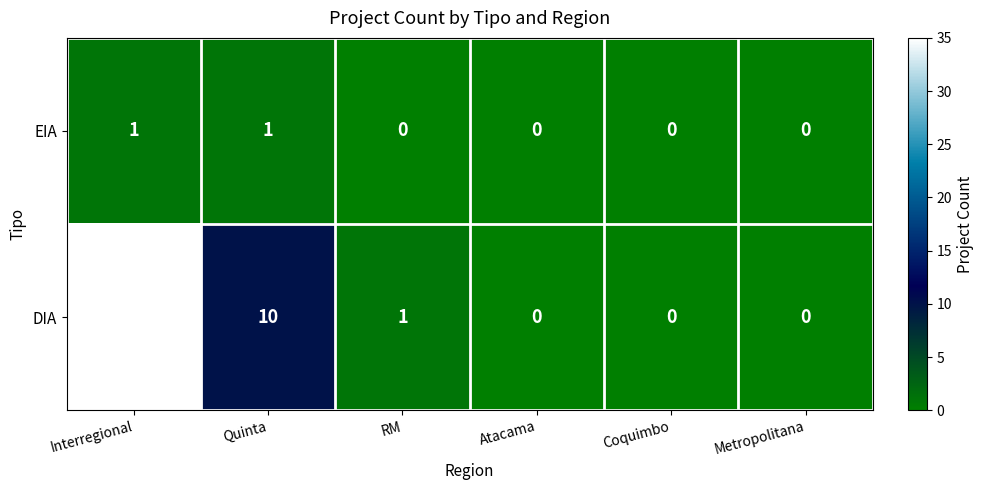

Which series has the widest spread of values?

DIA